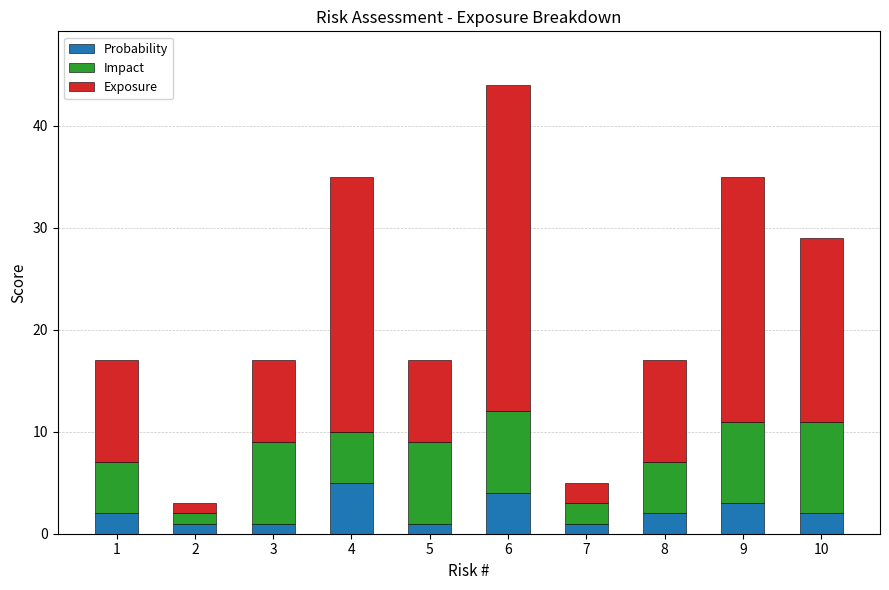

At which category is the sum across all series the highest?

6